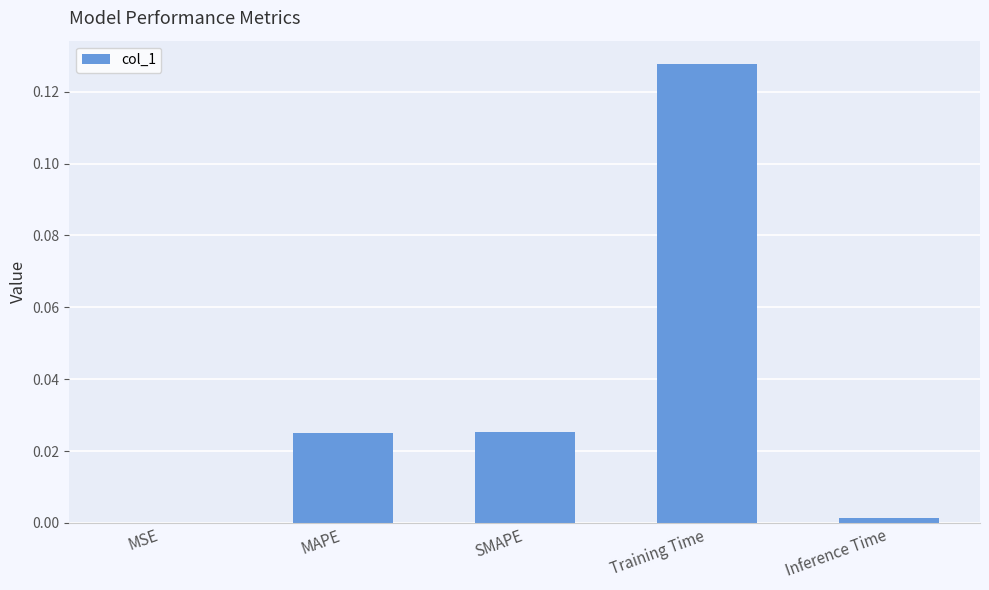

The value at MSE is 0.0. True or false?

True